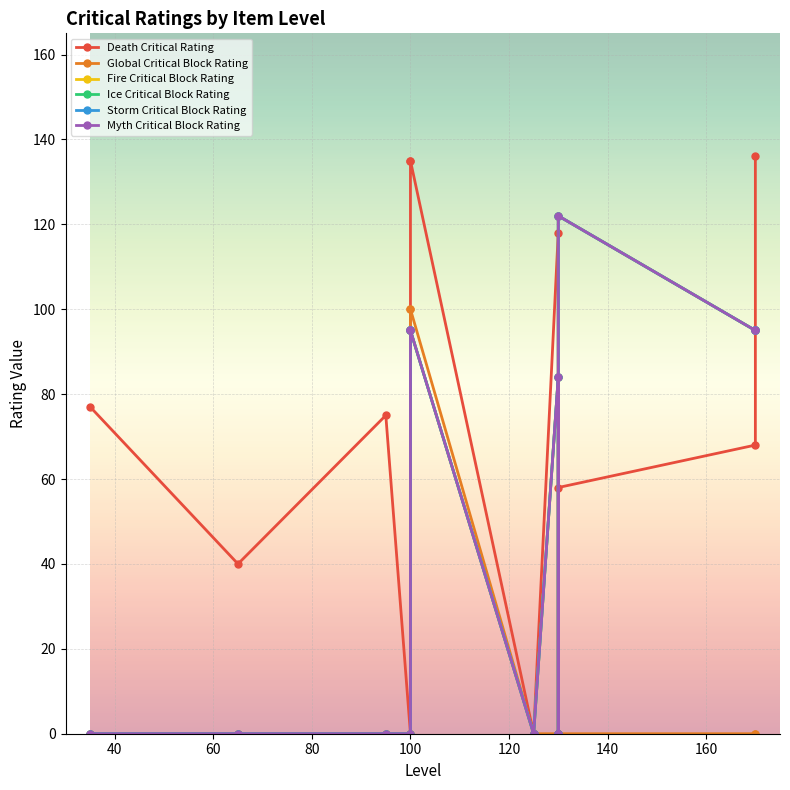

Which series has the widest spread of values?

Death Critical Rating